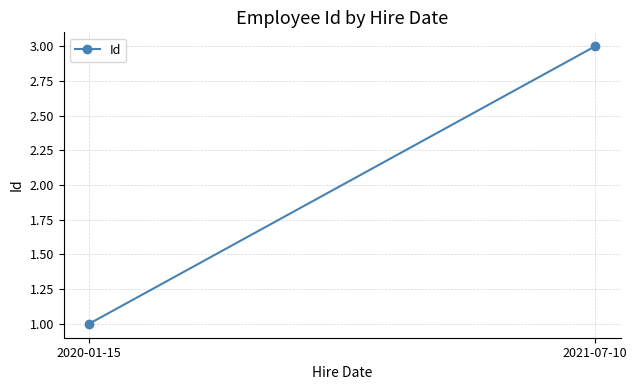

What is the minimum value shown in the chart?

1